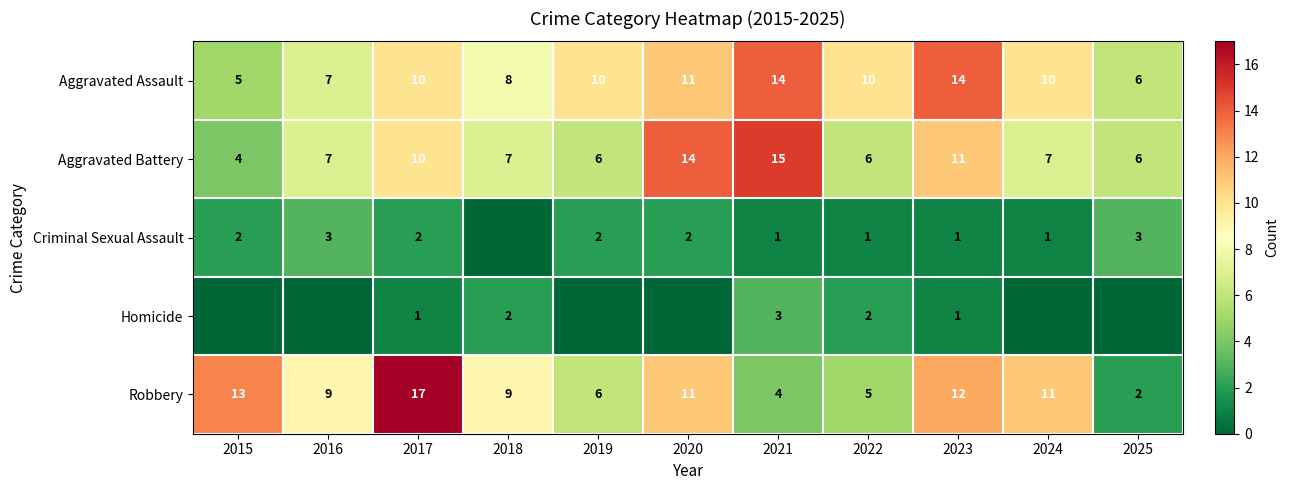

Which series changed the most between 2017 and 2021?

Robbery